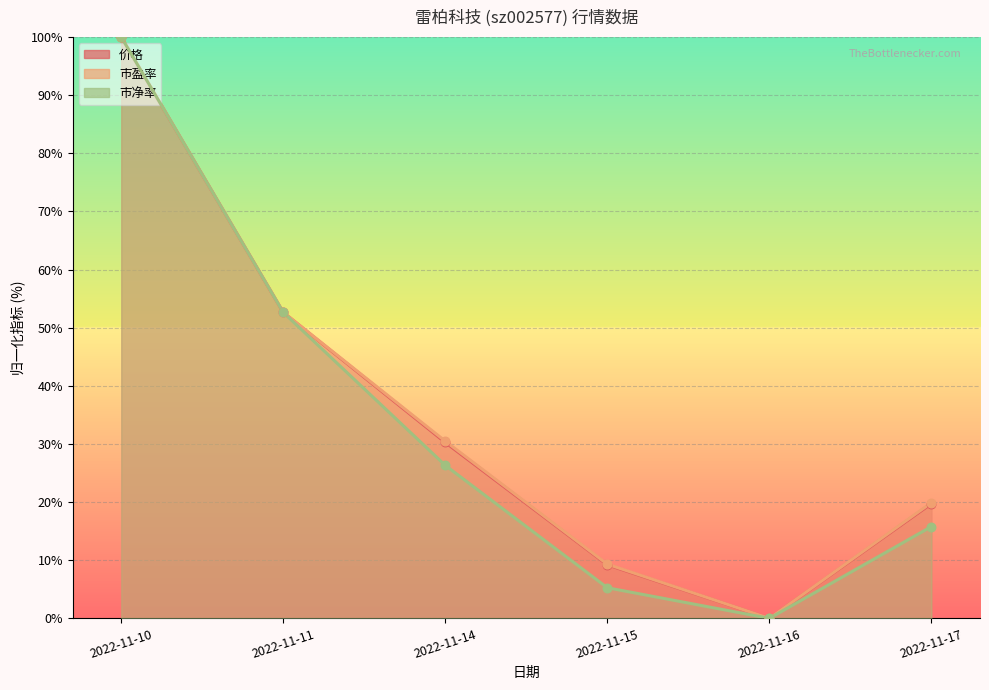

At which category is the sum across all series the highest?

2022-11-10